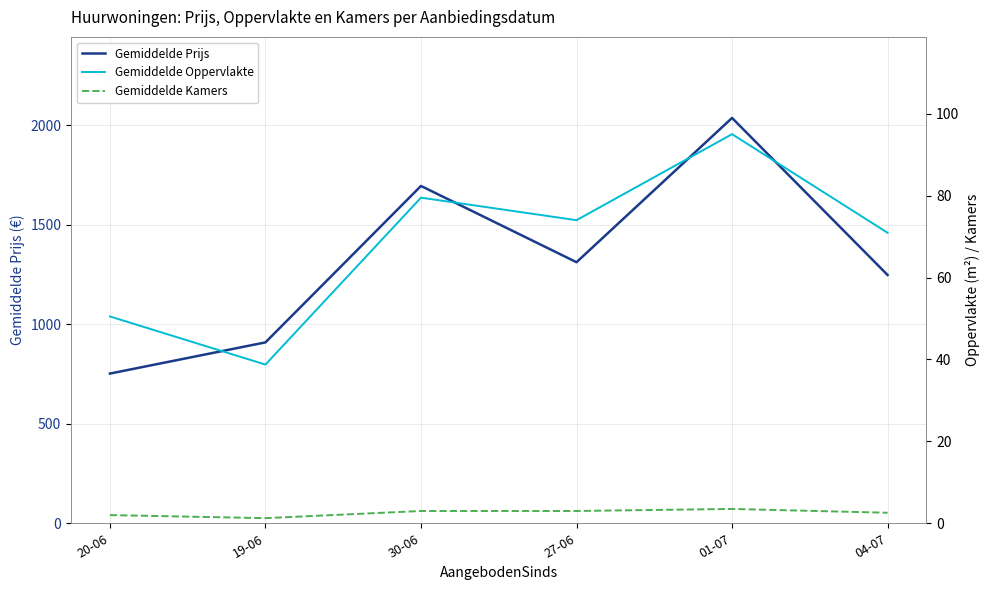

Reading right to left, extract all data points from this chart.

Gemiddelde Prijs: 04-07=1248.1	01-07=2037.4	27-06=1312.2	30-06=1695.6	19-06=909.2	20-06=752.5
Gemiddelde Oppervlakte: 04-07=70.9	01-07=95.0	27-06=74.0	30-06=79.5	19-06=38.8	20-06=50.5
Gemiddelde Kamers: 04-07=2.6	01-07=3.5	27-06=3.0	30-06=3.0	19-06=1.2	20-06=2.0